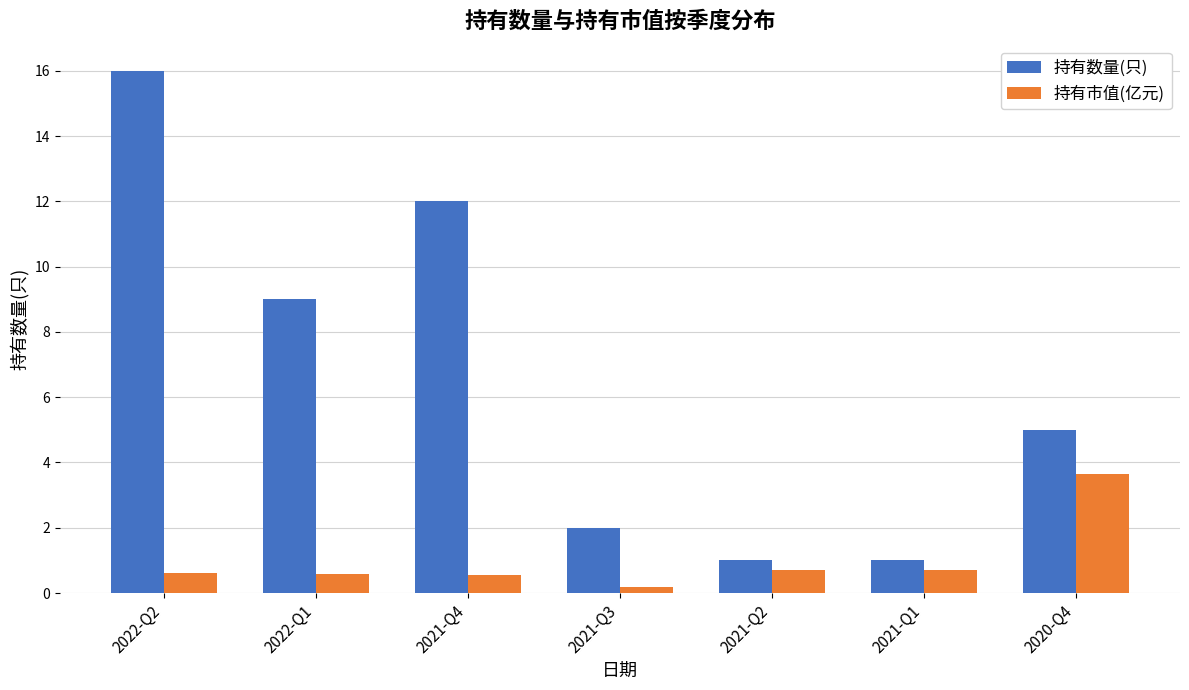

Which series changed the most between 2022-Q1 and 2021-Q3?

持有数量(只)